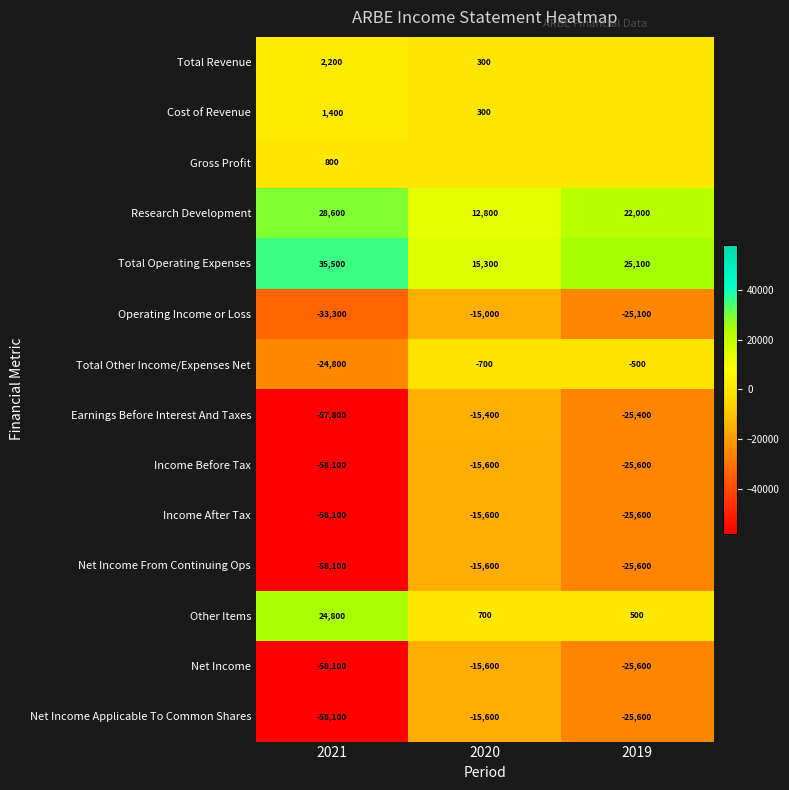

The Net Income series shows -58100 at 2021. True or false?

True